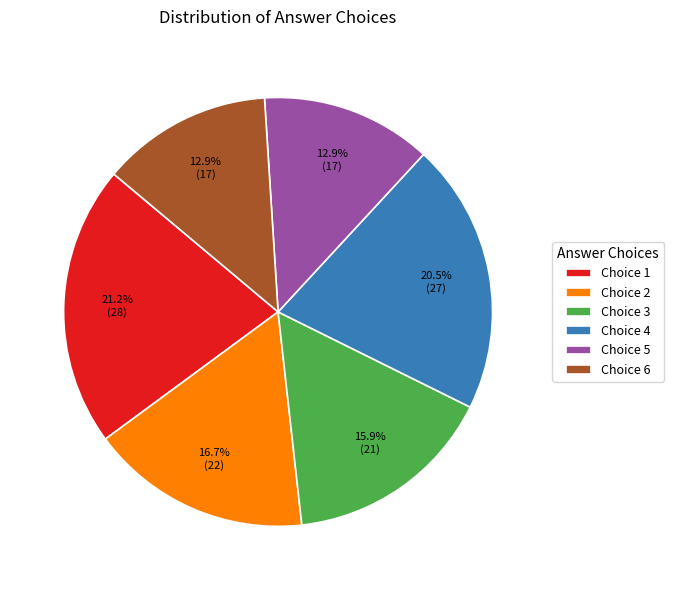

Approximately how many times larger is the value at Choice 5 compared to Choice 3?

0.8